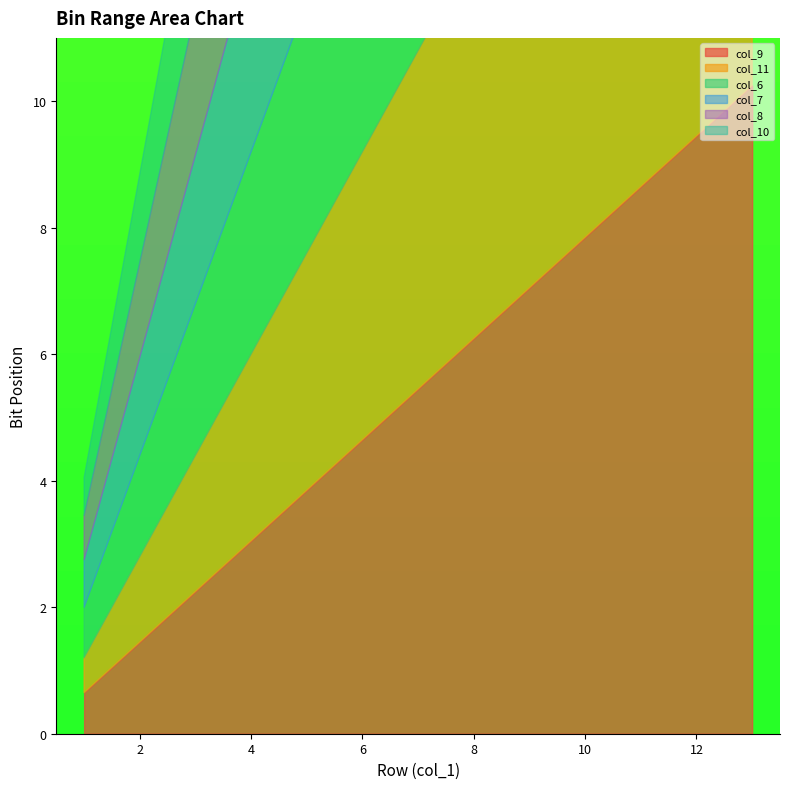

What are all the series names shown in the legend?

col_9, col_11, col_6, col_7, col_8, col_10